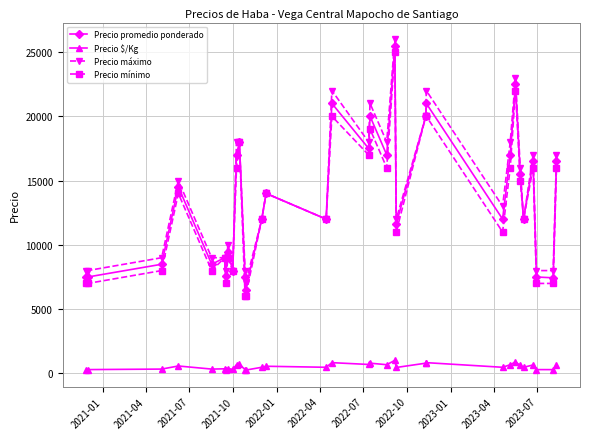

What is the maximum value for Precio mínimo?

25000